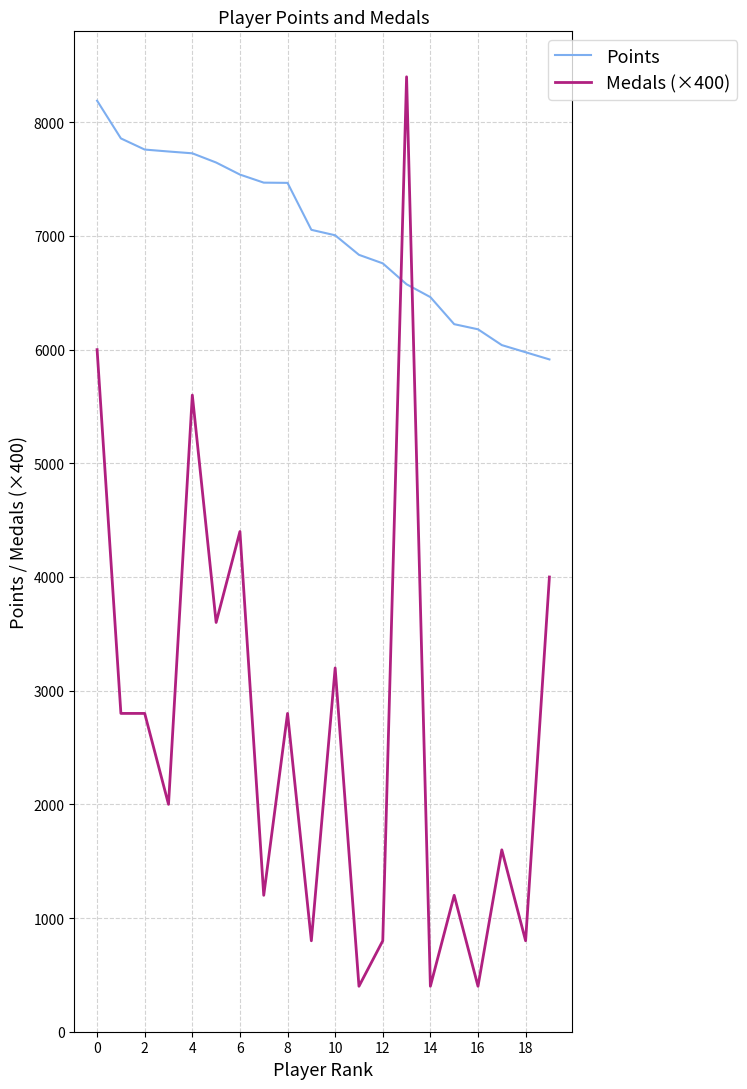

Rank the series by their average value, from lowest to highest.

Medals (×400), Points